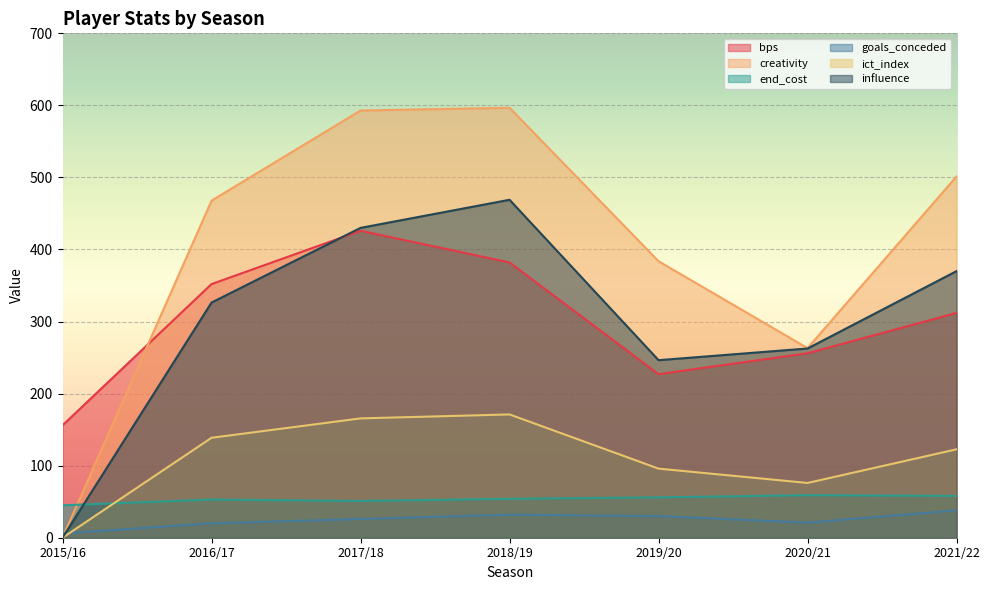

What is the total value across all series at 2015/16?

207.0